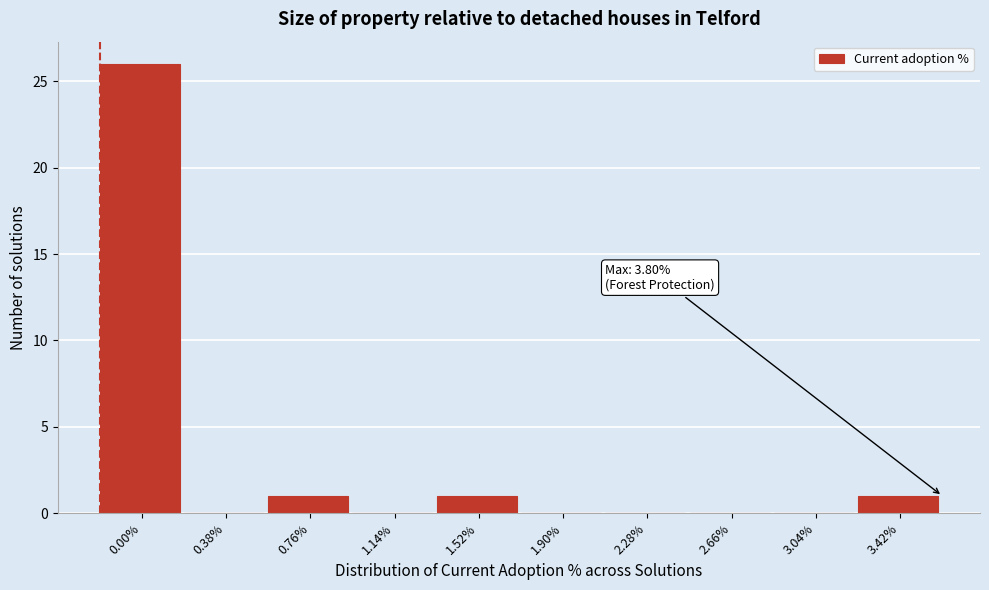

Reading left to right, transcribe all the data shown in this chart.

0.00%=26	0.38%=0	0.76%=1	1.14%=0	1.52%=1	1.90%=0	2.28%=0	2.66%=0	3.04%=0	3.42%=1